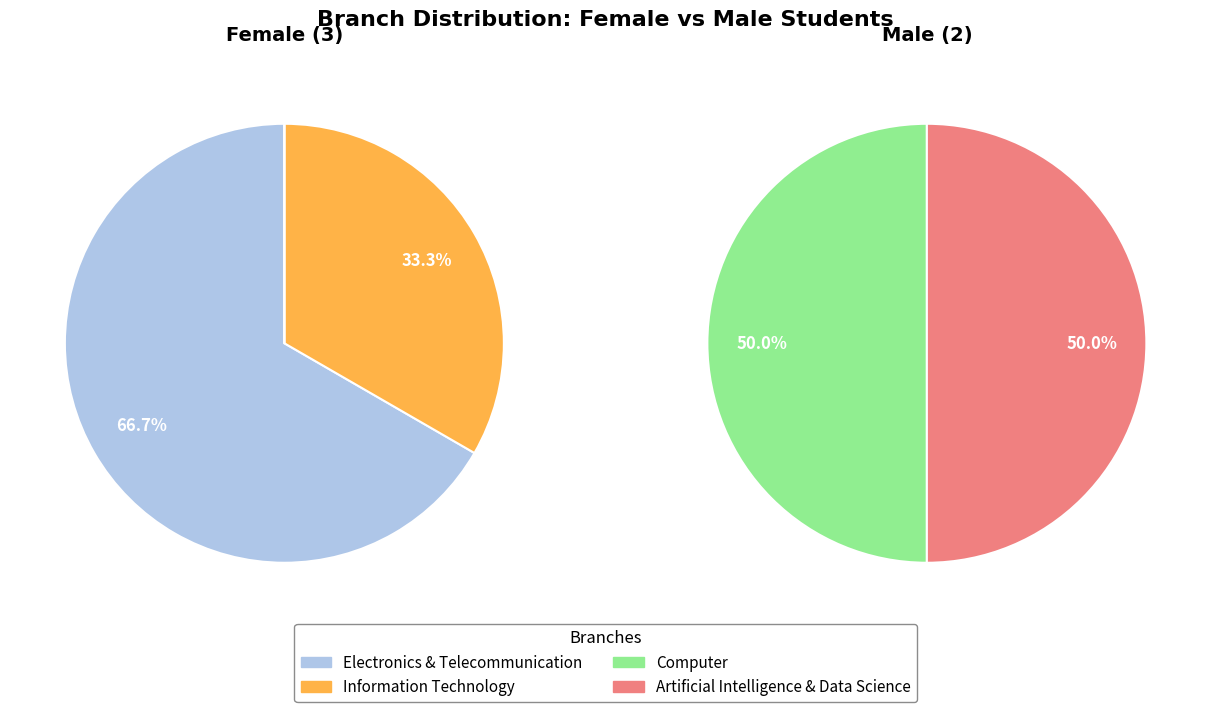

What is the change in value from Electronics & Telecommunication to Information Technology?

-1